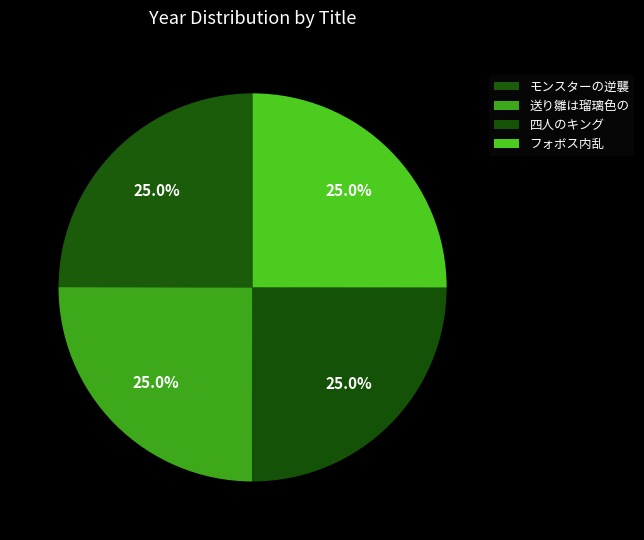

What is the ratio of the value at モンスターの逆襲 to the value at 四人のキング?

1.0